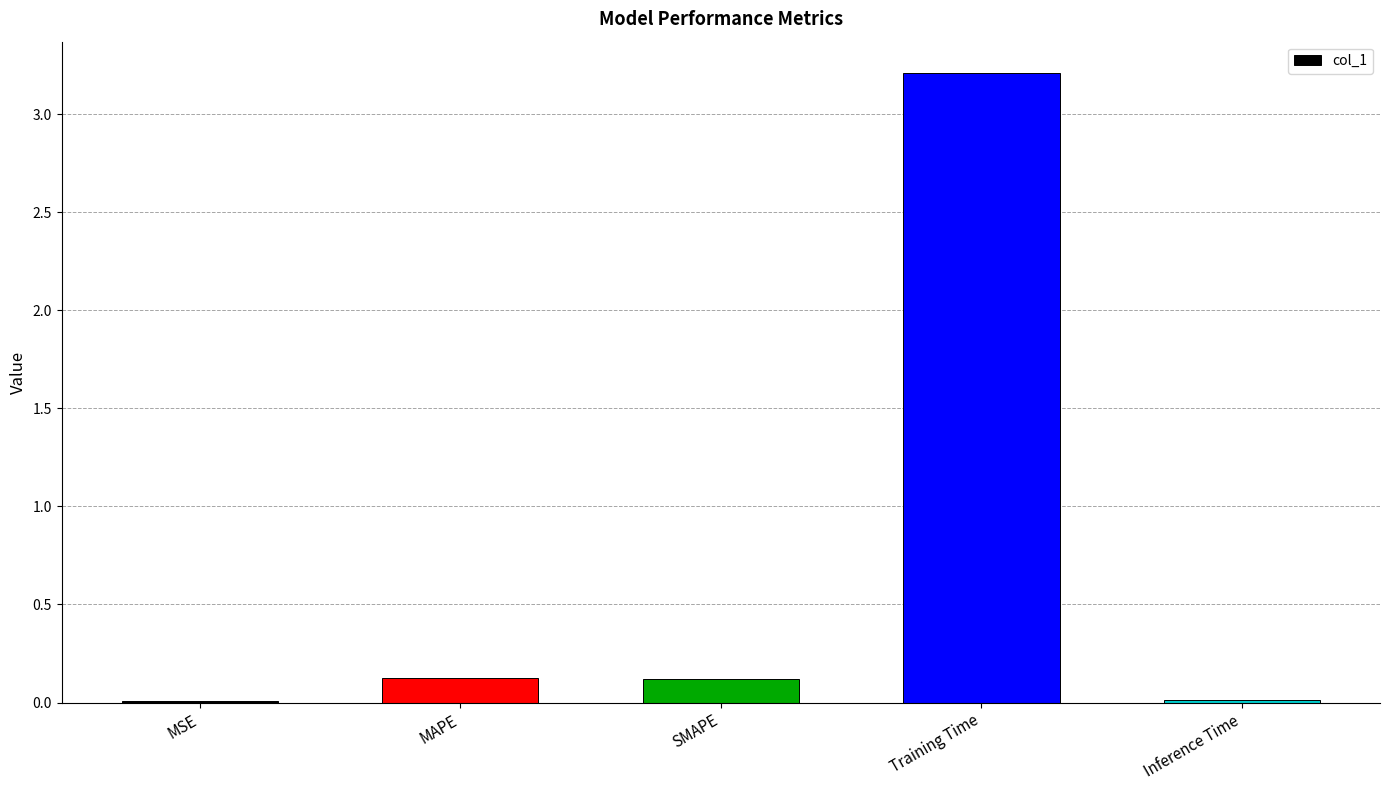

Is it true that the value at MAPE is 0.1?

True